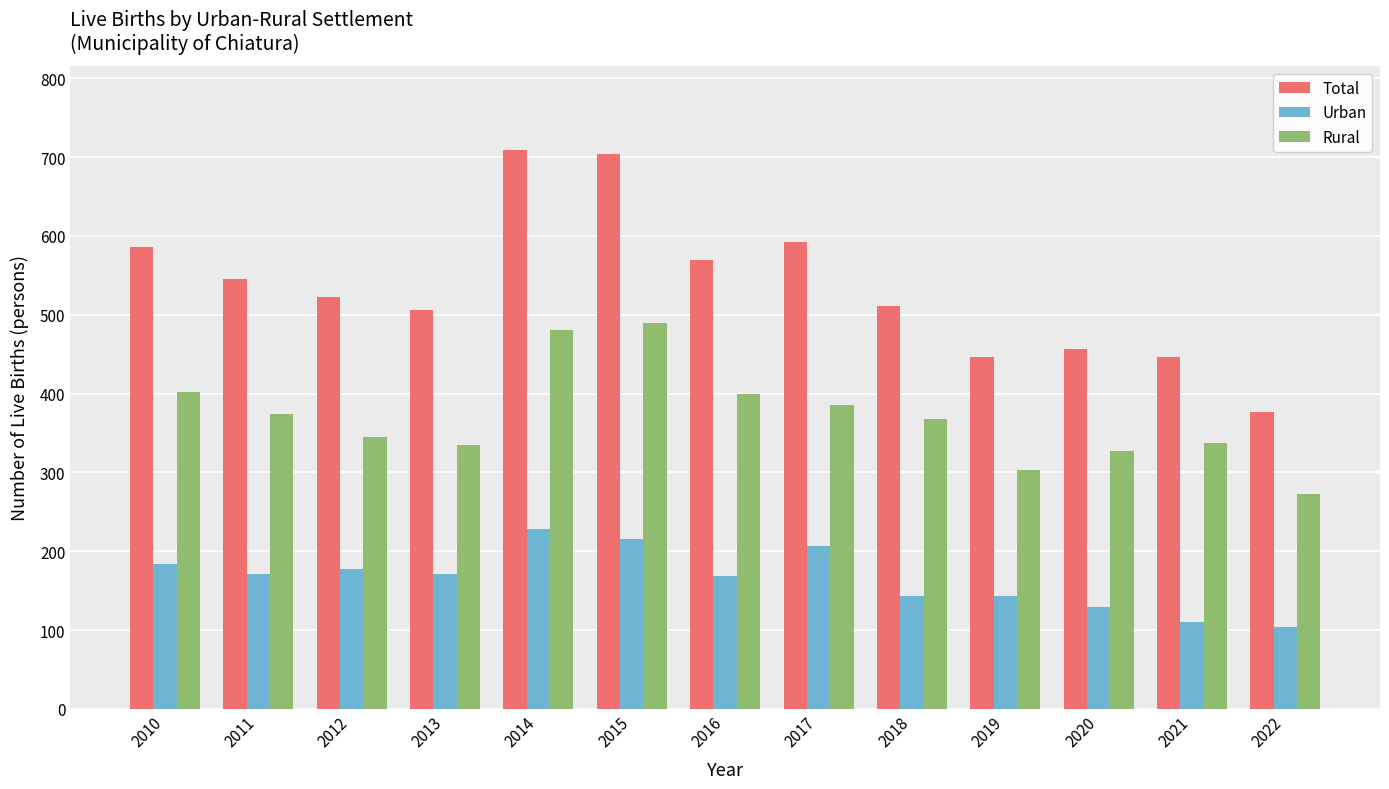

The Rural series shows 402 at 2010. True or false?

True